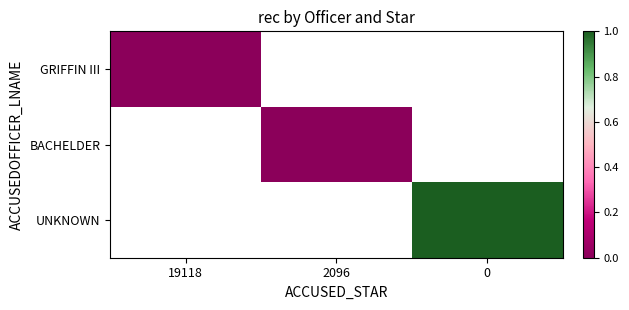

Is it true that UNKNOWN equals 1.6 at 0?

False